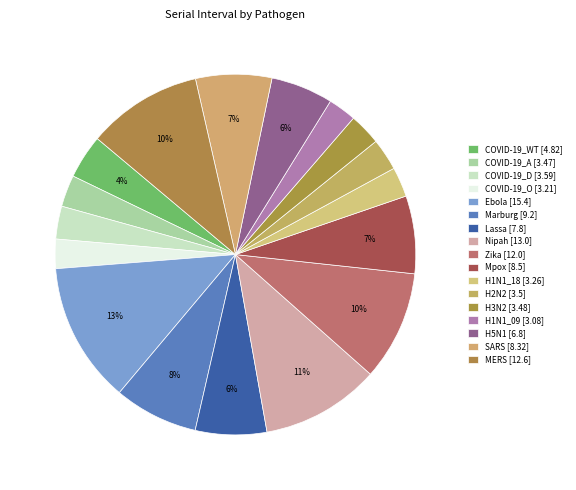

True or false: SARS accounts for 7% of the total.

True